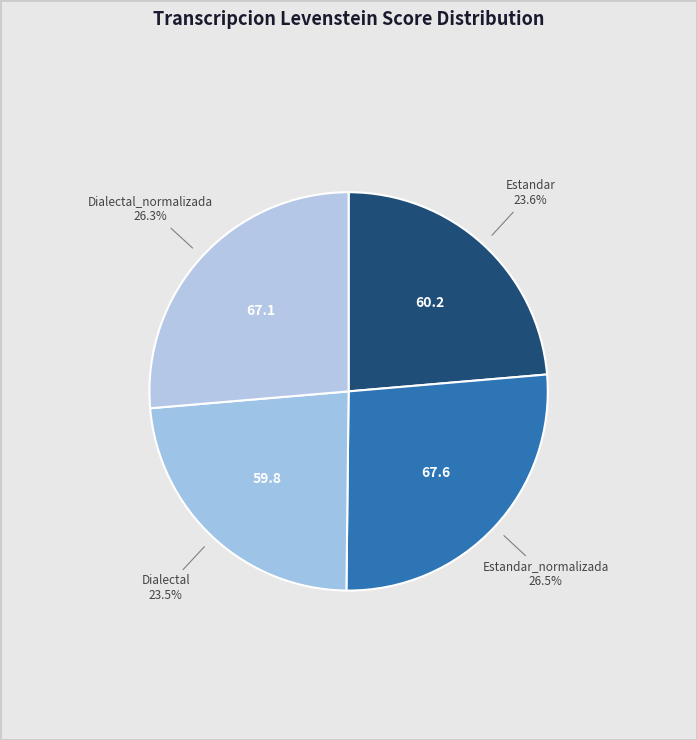

Is there a majority slice in this chart?

No